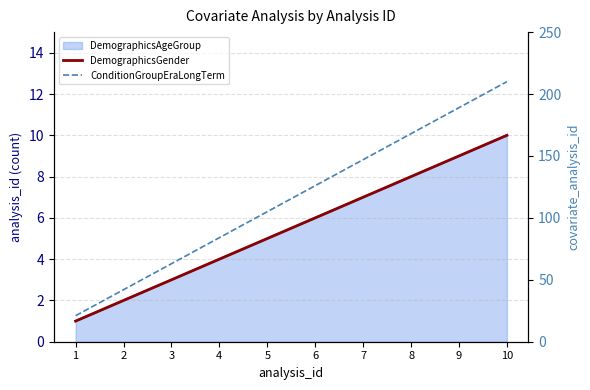

True or false: ConditionGroupEraLongTerm has a value of 224 at 8.

False